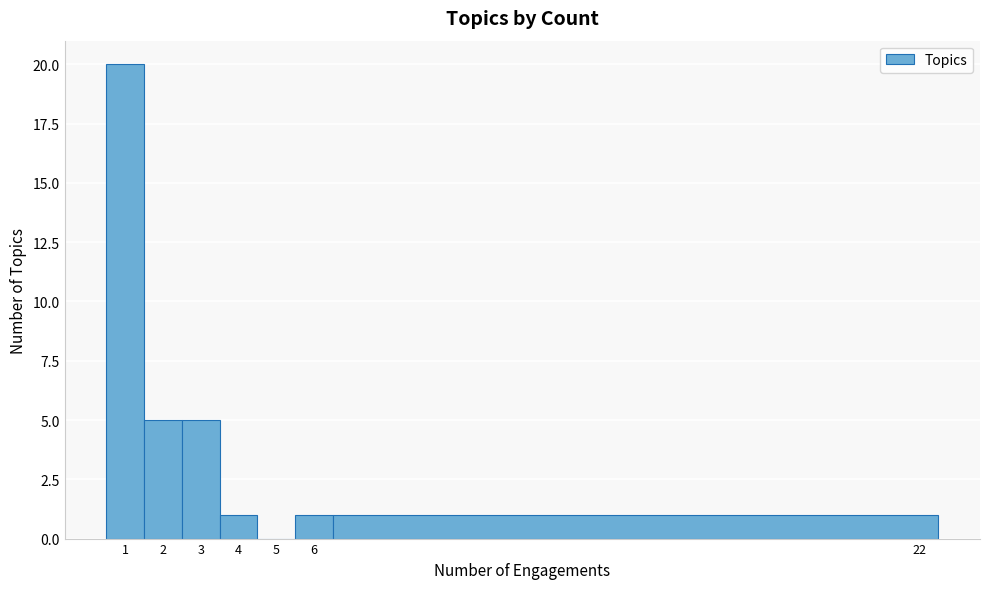

What is the height of the bar covering 5.5 to 6.5 on the x-axis? The values are not printed on the chart, so give them approximately, as read against the axis.

1